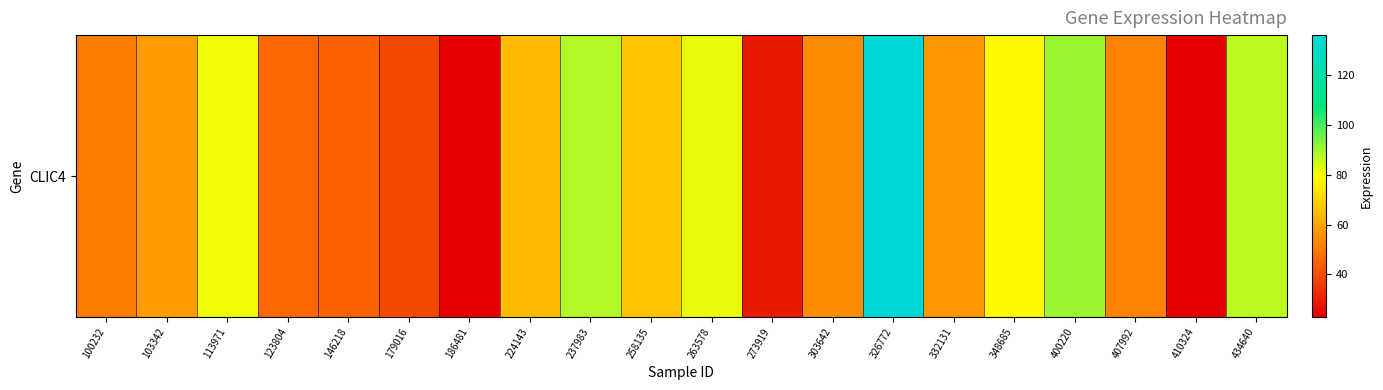

The value at 113971 is 17.0. True or false?

False